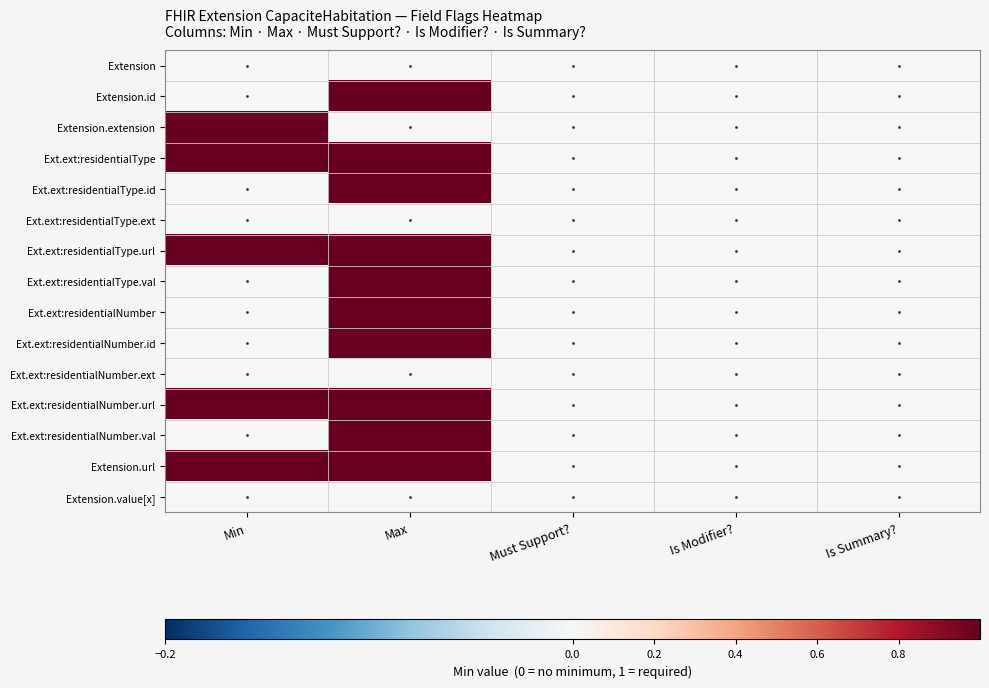

Count the number of data series in this chart.

15